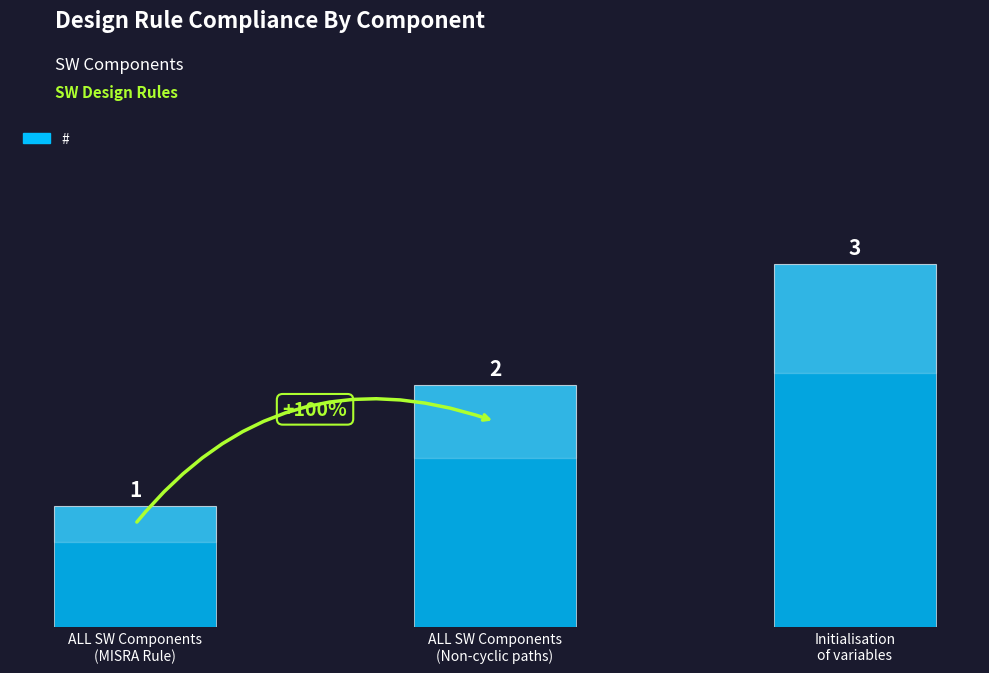

Does the chart contain any negative values?

No